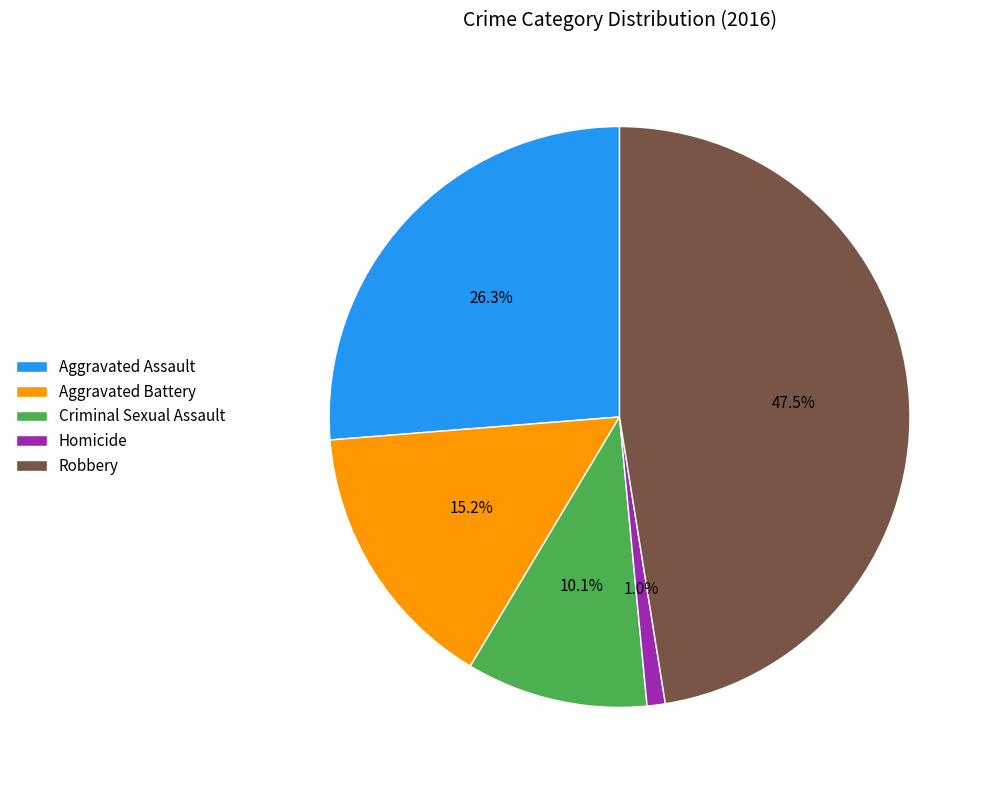

Does any single category account for the majority?

No